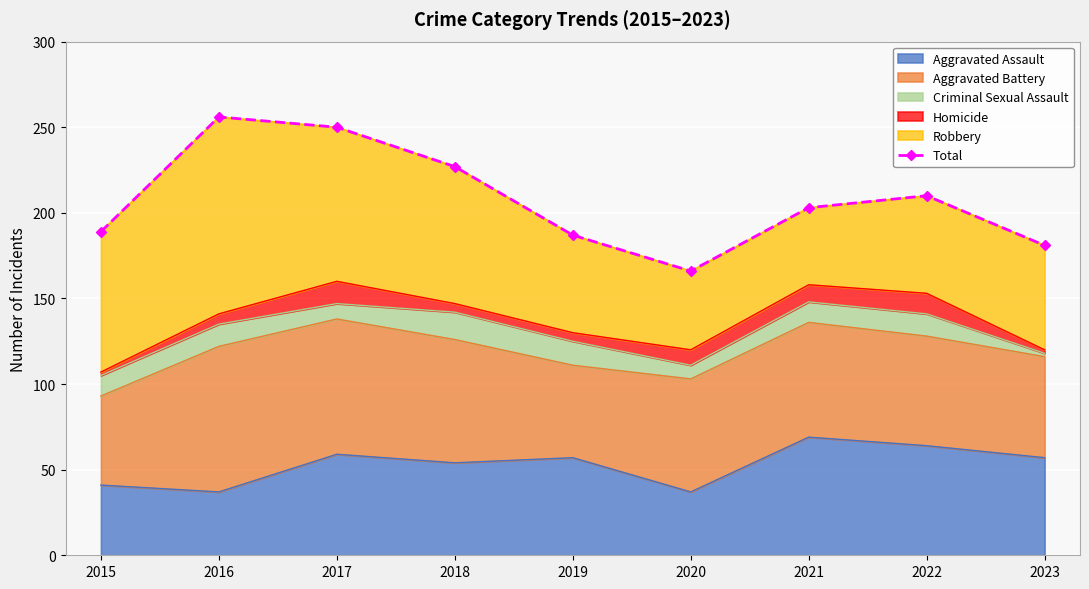

At which label does the data first exceed 203?

2016